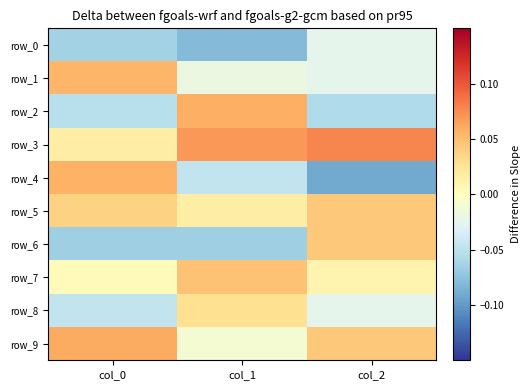

At col_0, list the series in order from largest to smallest.

row_9, row_4, row_1, row_5, row_3, row_7, row_8, row_2, row_0, row_6